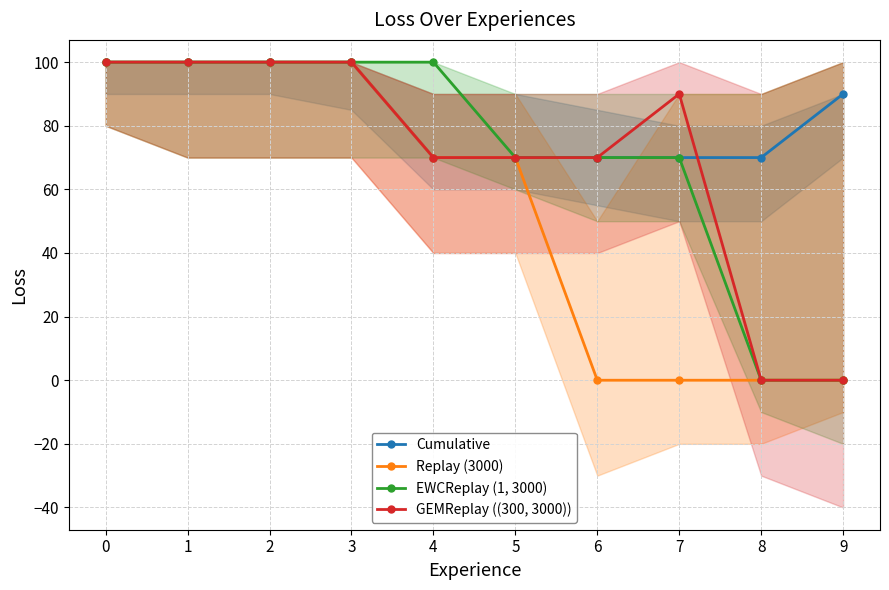

Reading right to left, what are all the values shown in this chart?

Cumulative: 9=90	8=70	7=70	6=70	5=70	4=70	3=100	2=100	1=100	0=100
Replay (3000): 9=0	8=0	7=0	6=0	5=70	4=70	3=100	2=100	1=100	0=100
EWCReplay (1, 3000): 9=0	8=0	7=70	6=70	5=70	4=100	3=100	2=100	1=100	0=100
GEMReplay ((300, 3000)): 9=0	8=0	7=90	6=70	5=70	4=70	3=100	2=100	1=100	0=100